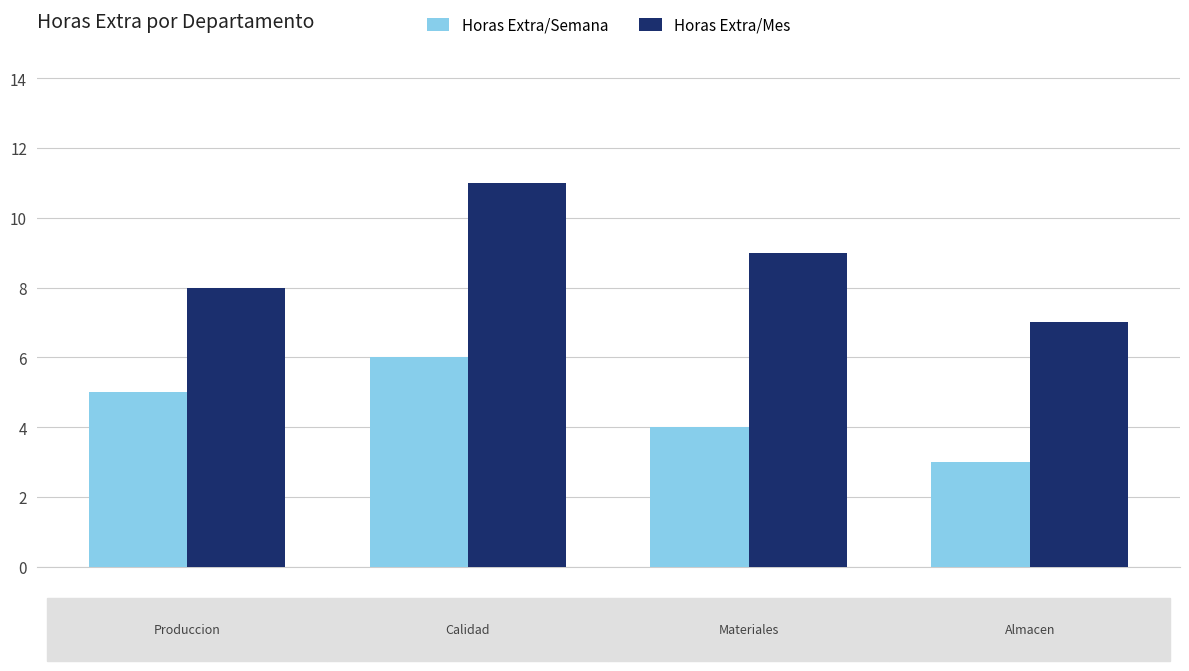

What is the smallest value displayed?

3